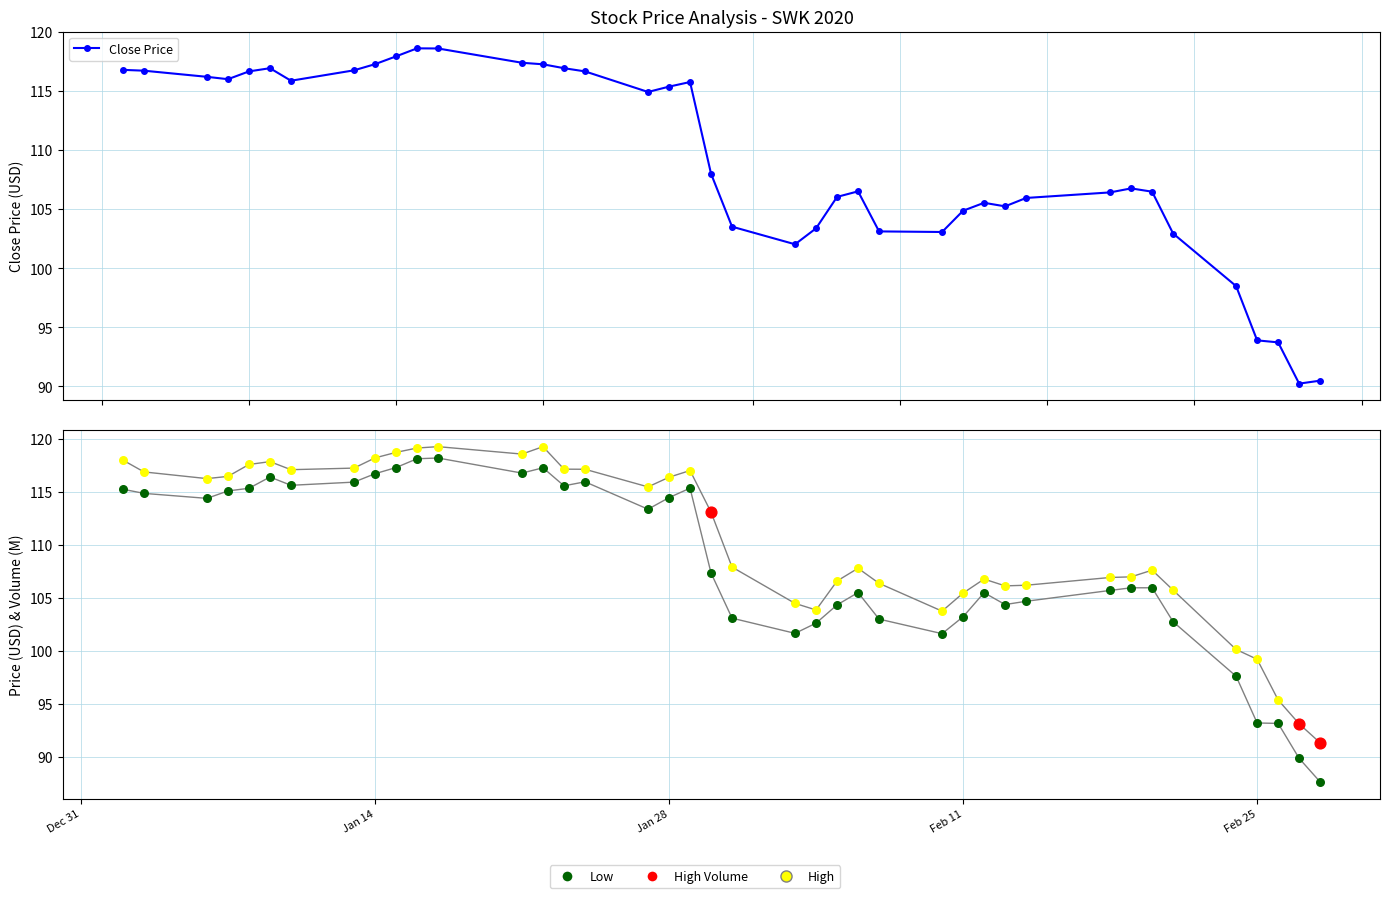

Is the value of Low at 35 greater than the value of Close Price at 8?

No